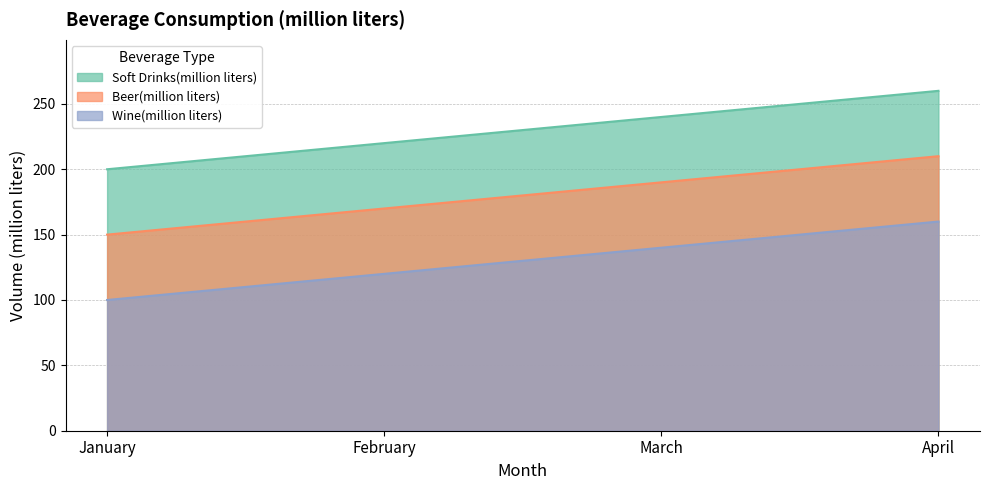

Rank the series by their average value, from lowest to highest.

Wine(million liters), Beer(million liters), Soft Drinks(million liters)